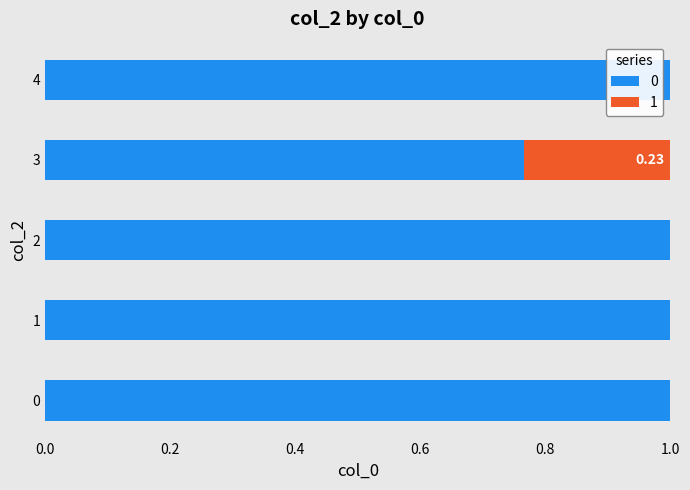

What is the sum of all 0 values?

4.8